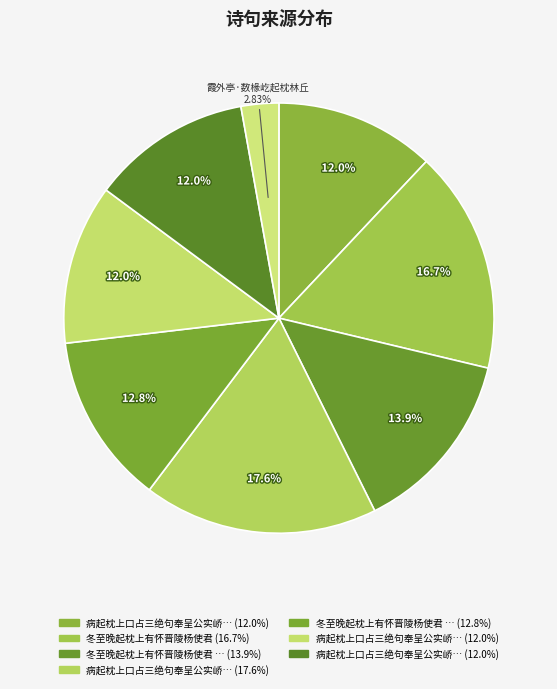

How many segments does this pie chart have?

8